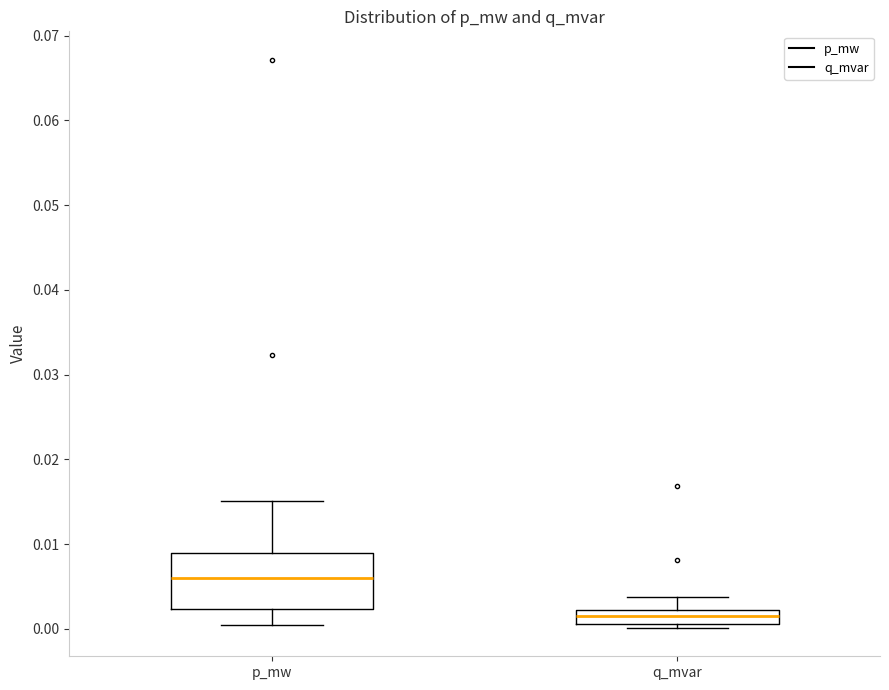

Reading left to right, read every box against the y-axis: the position of its median line, the range the box covers, and the ends of its whiskers. The values are not printed on the chart, so give them approximately, as read against the axis.

p_mw: median 0.006, box 0.002 to 0.009, whiskers 0.000 to 0.015
q_mvar: median 0.002 (inside the box), box 0.001 to 0.002, whiskers 0.000 to 0.004